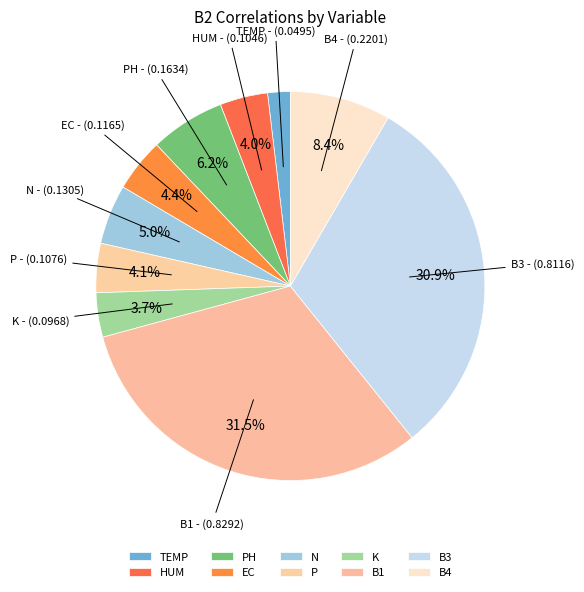

How many slices are in this pie chart?

10